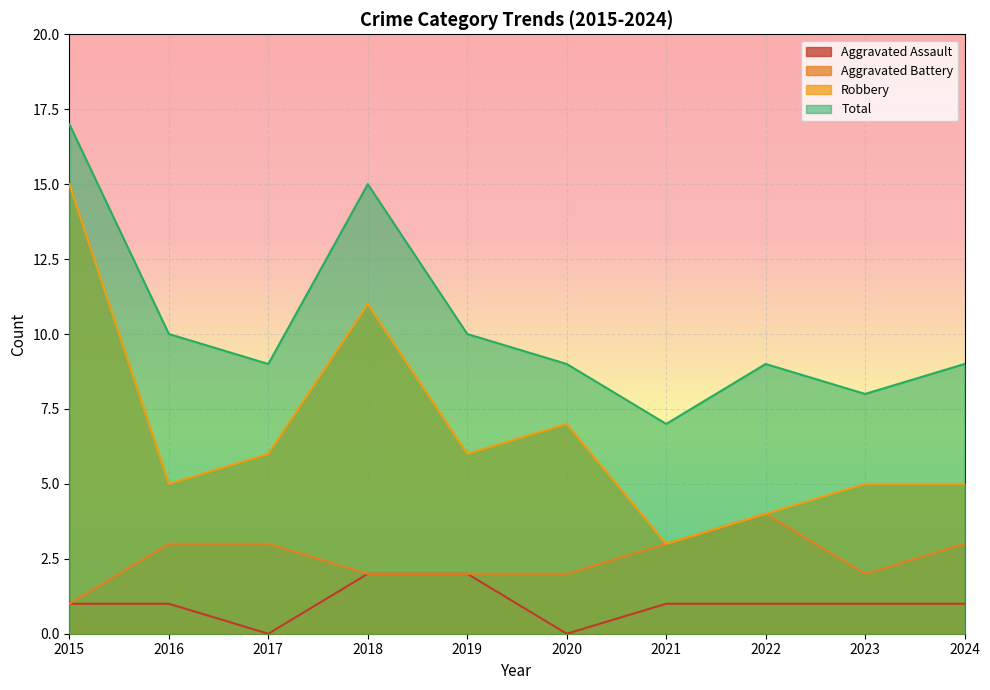

Does the chart display data point markers on the line(s)?

No